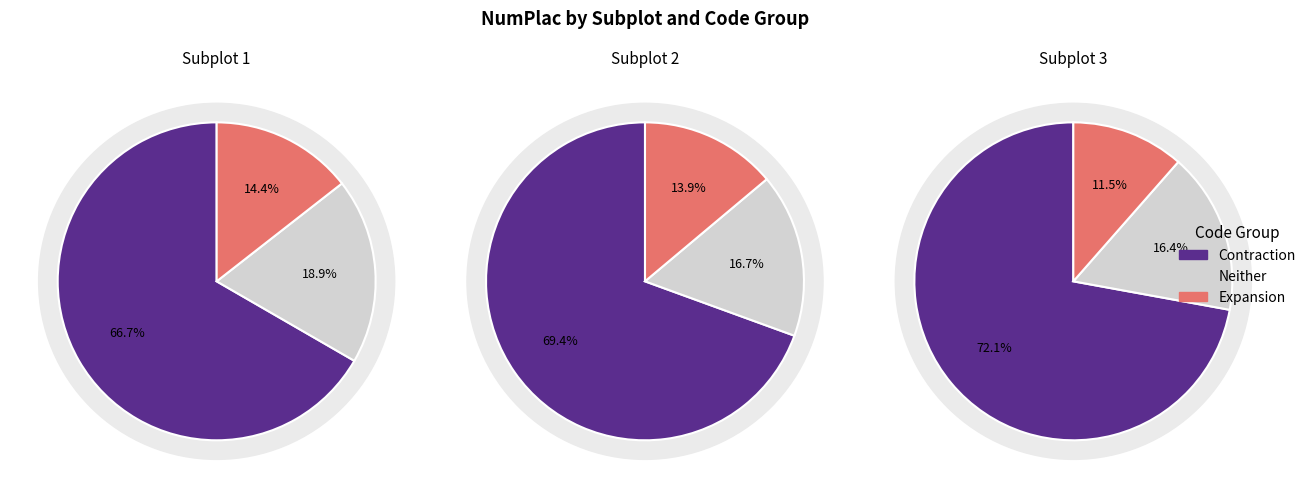

Which has a higher value, 2 or 1?

1